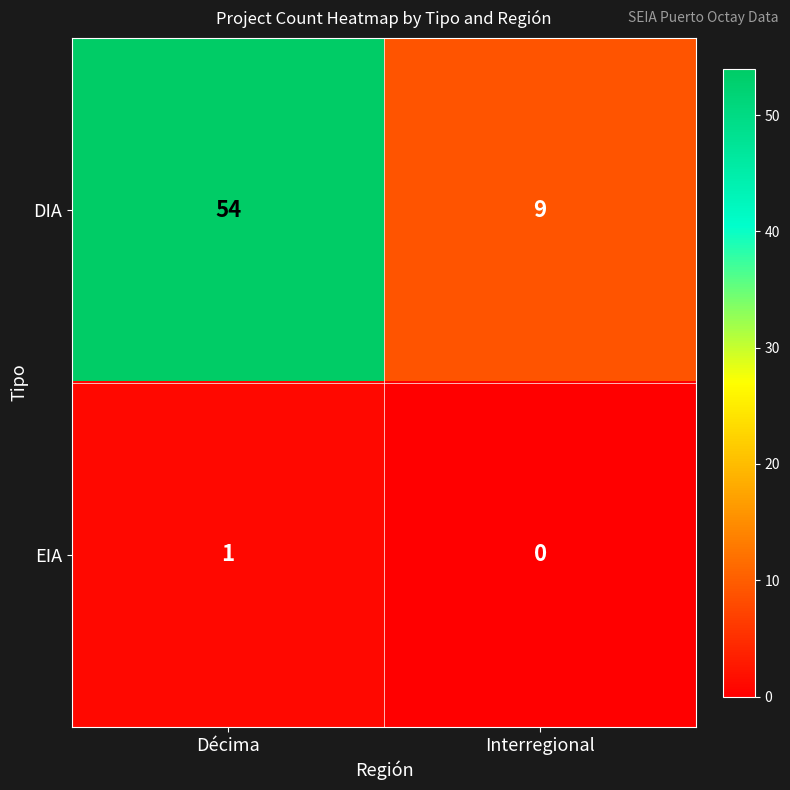

What is the total value across all series at Décima?

55